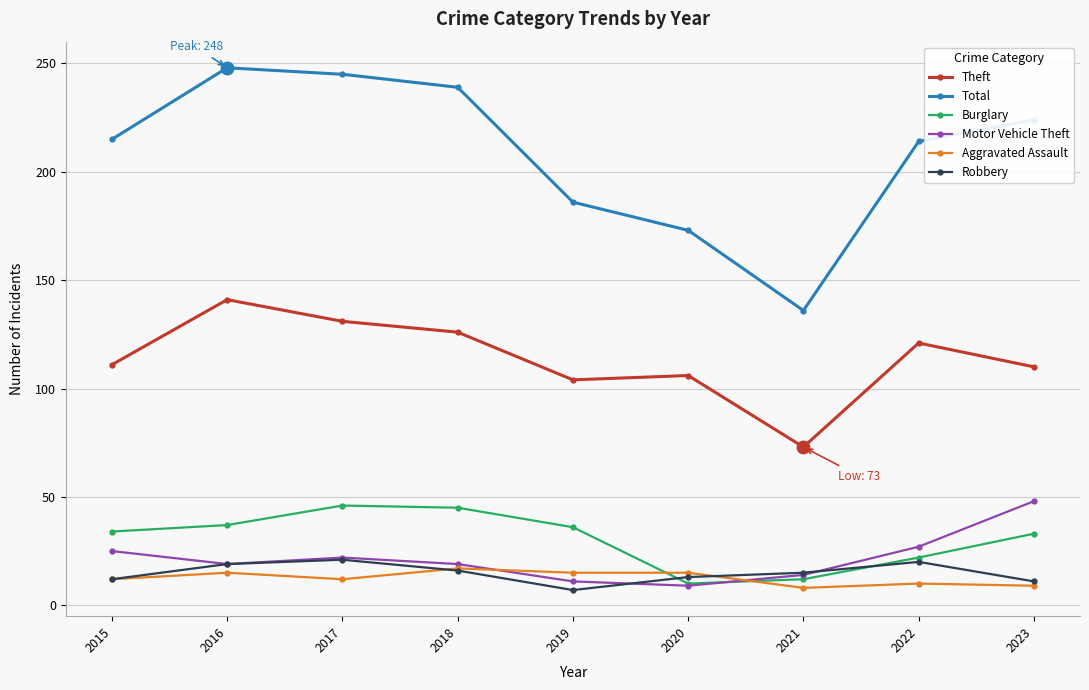

What are all the series names shown in the legend?

Theft, Total, Burglary, Motor Vehicle Theft, Aggravated Assault, Robbery